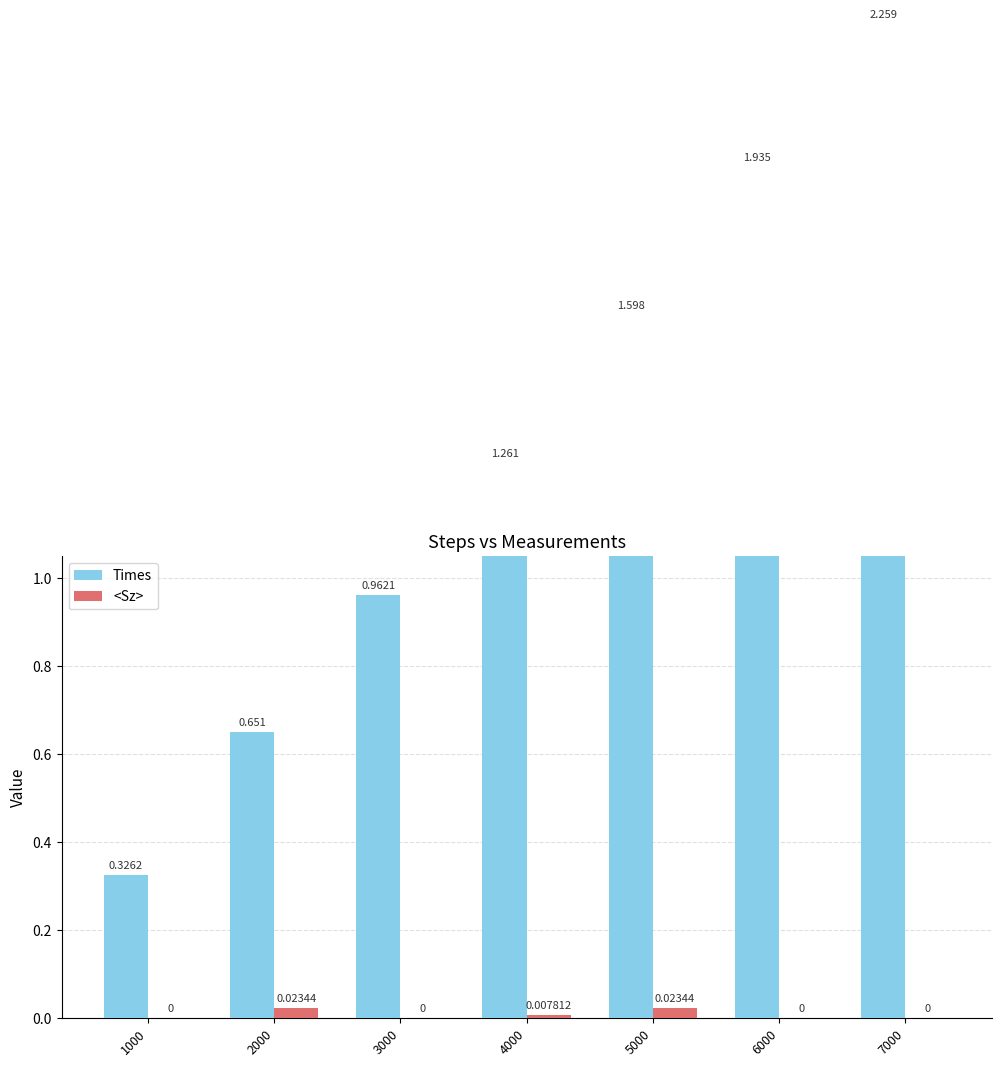

What is the value of the Times bar at the 1st from the left?

0.3